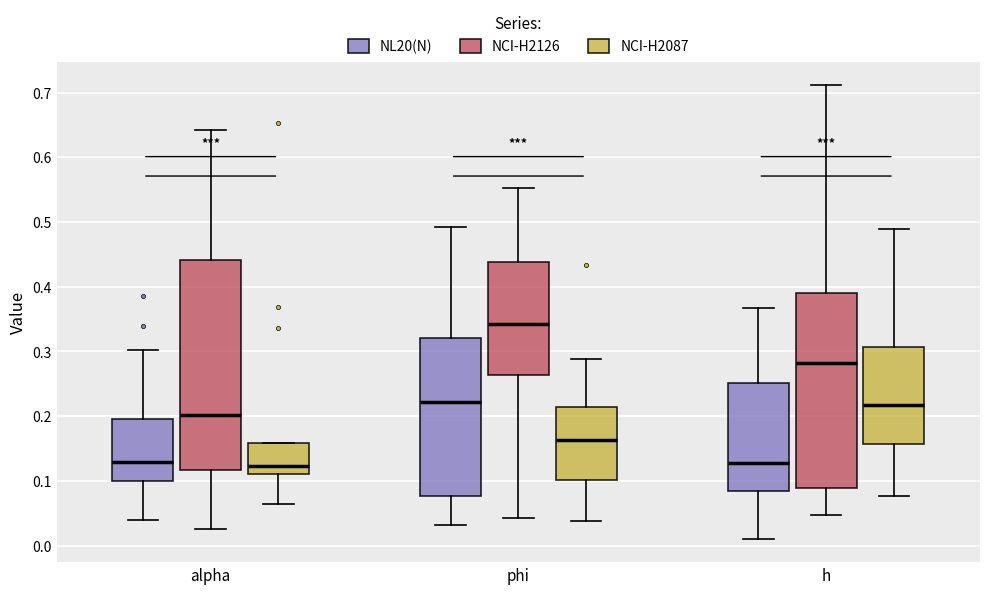

Where does the median line of the box for h (NL20(N)) sit on the y-axis? The values are not printed on the chart, so give them approximately, as read against the axis.

0.13